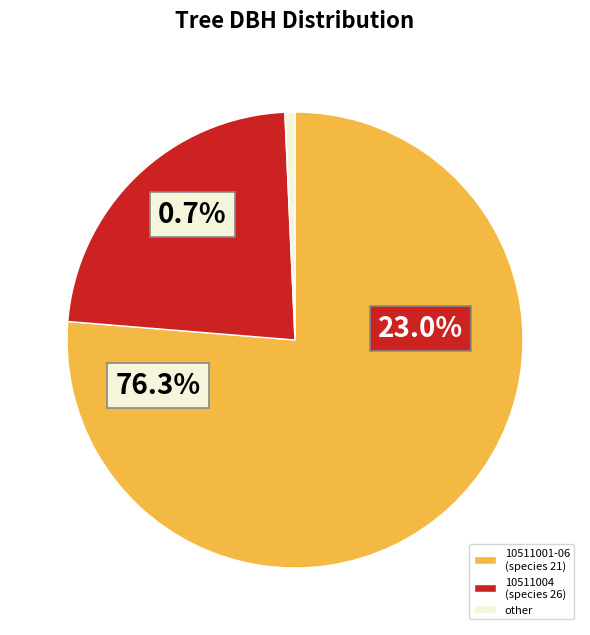

The 10511004 slice represents 29% of the pie. True or false?

False